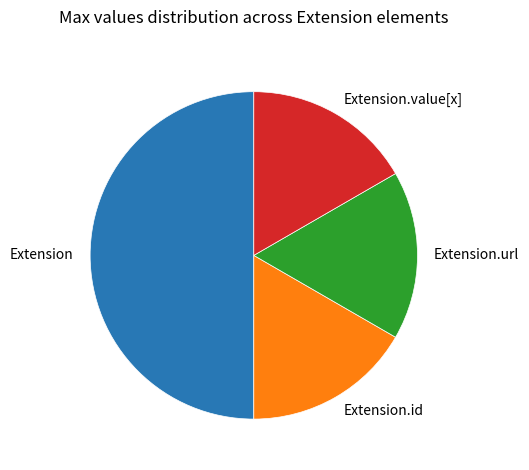

Does Extension.url account for over 50% of the chart?

No